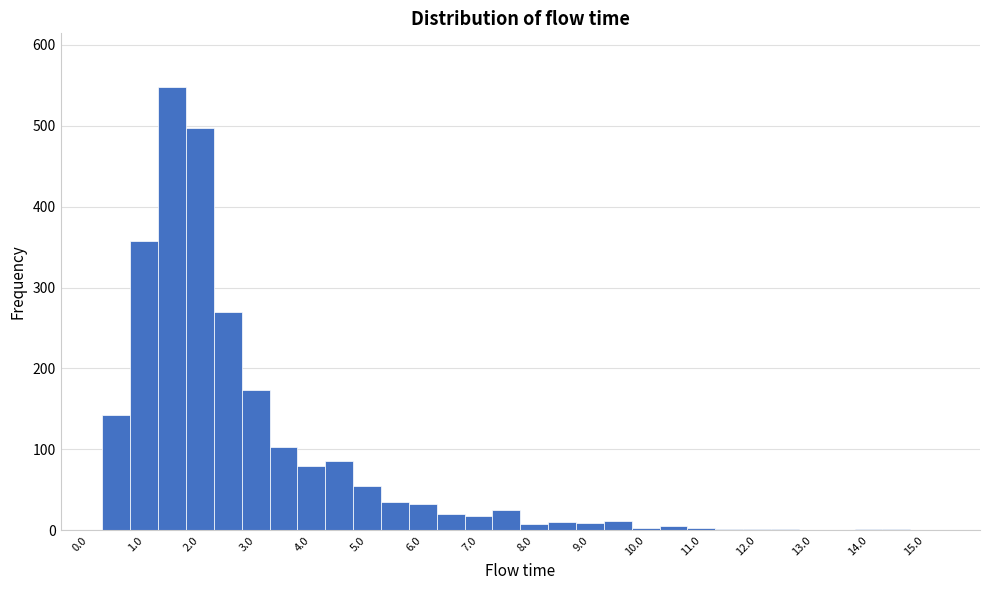

Over which range of the x-axis is the bar tallest?

1.25 to 1.75